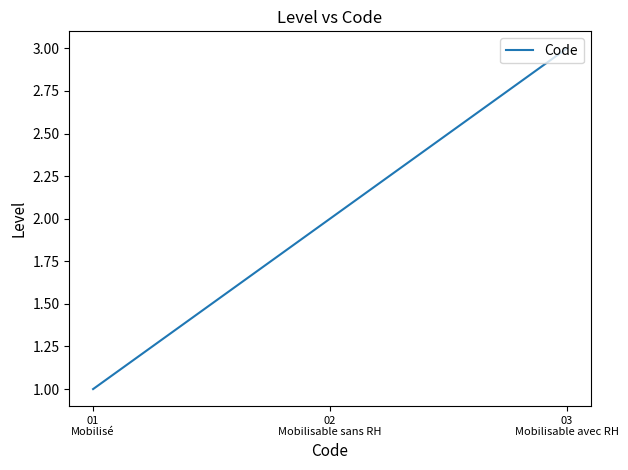

What is the difference between the maximum and minimum values?

2